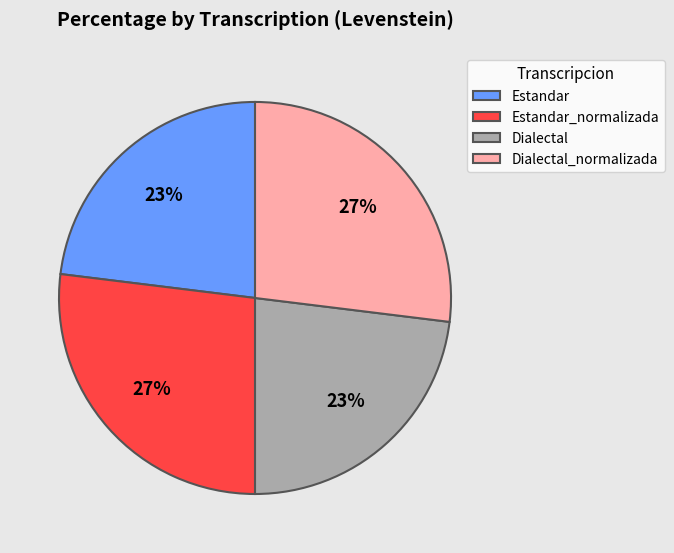

Count the number of slices in the pie.

4